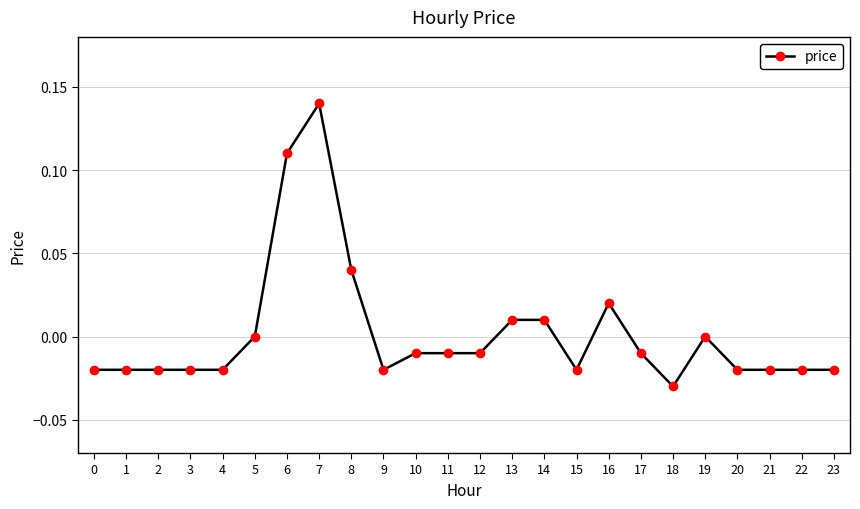

How many lines are shown in the chart?

1